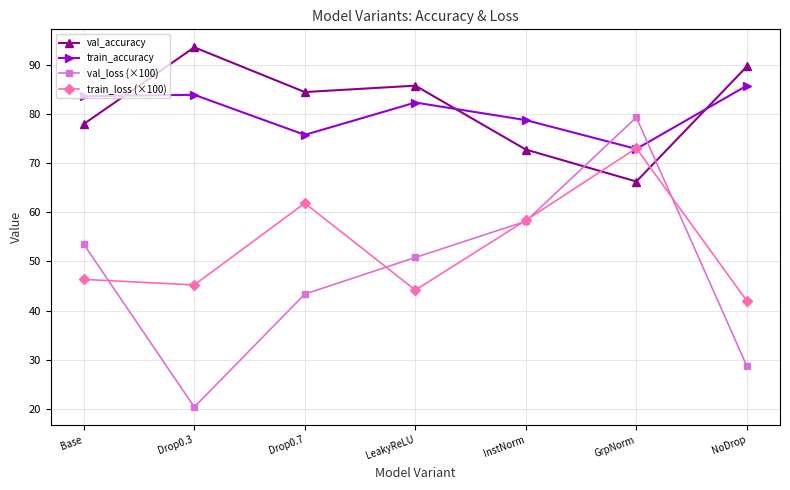

What is the value of the val_loss (×100) point at the 2nd from the left?

20.4